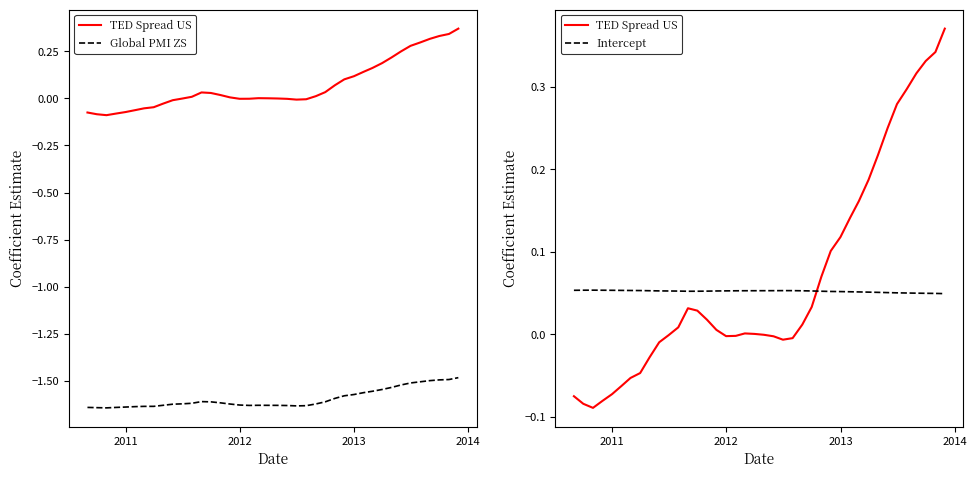

What is the smallest value displayed?

-1.6